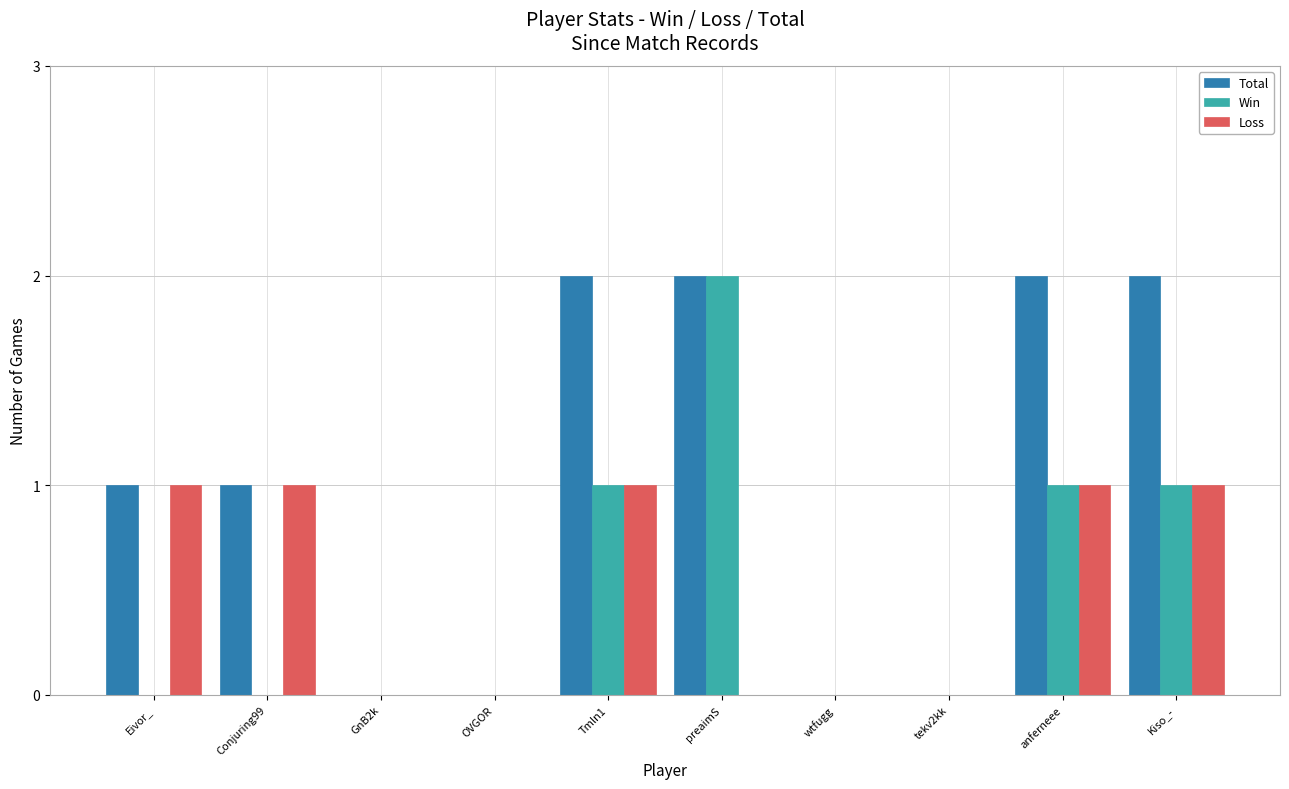

Is it true that Total equals 1 at anferneee?

False